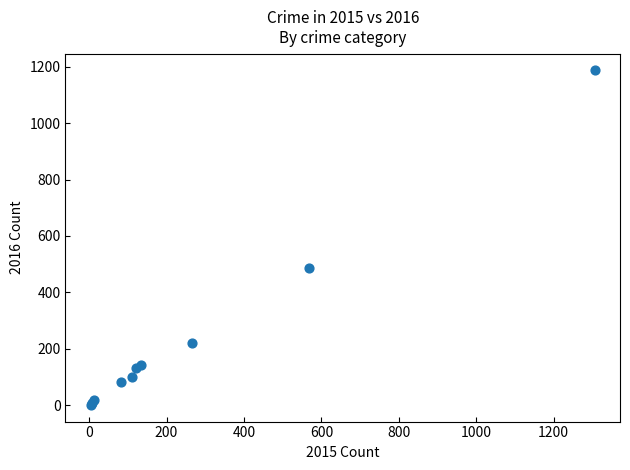

What Y value in the scatter plot is closest to 594?

486